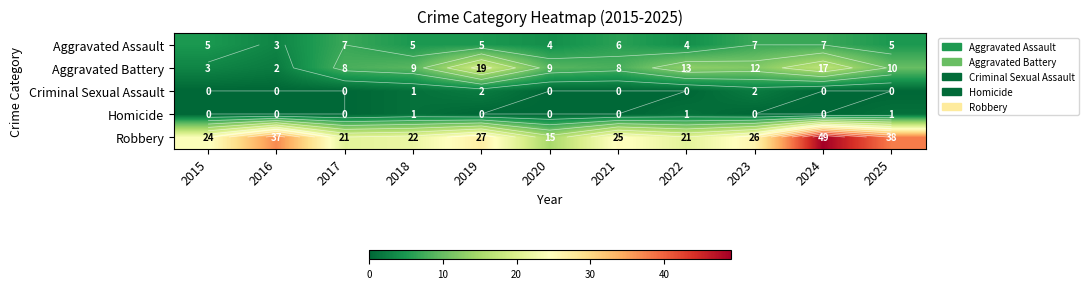

Which series has the widest spread of values?

Robbery